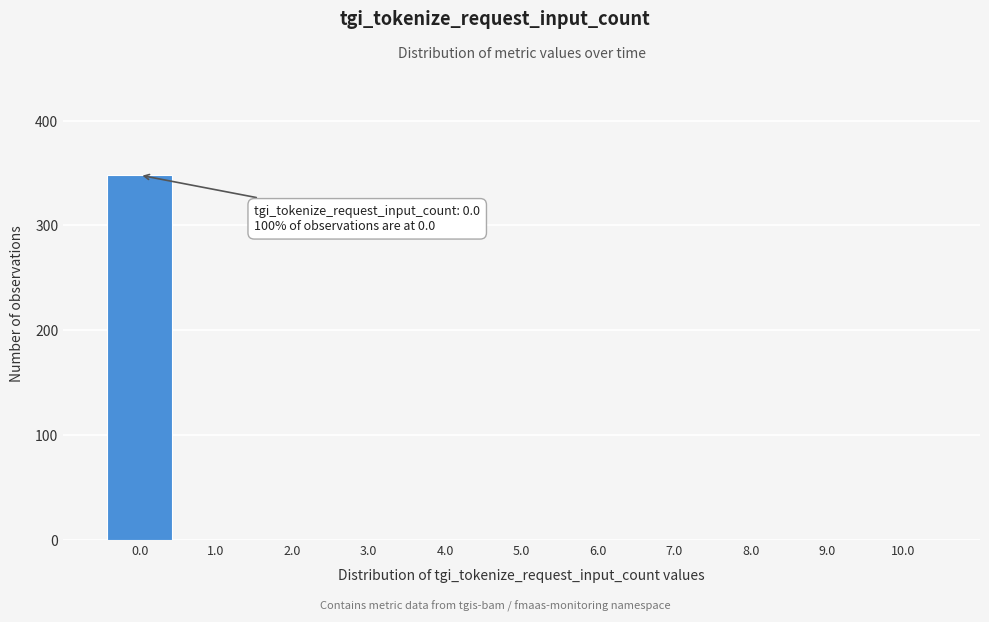

Over which range of the x-axis is the bar tallest?

-0.5 to 0.5